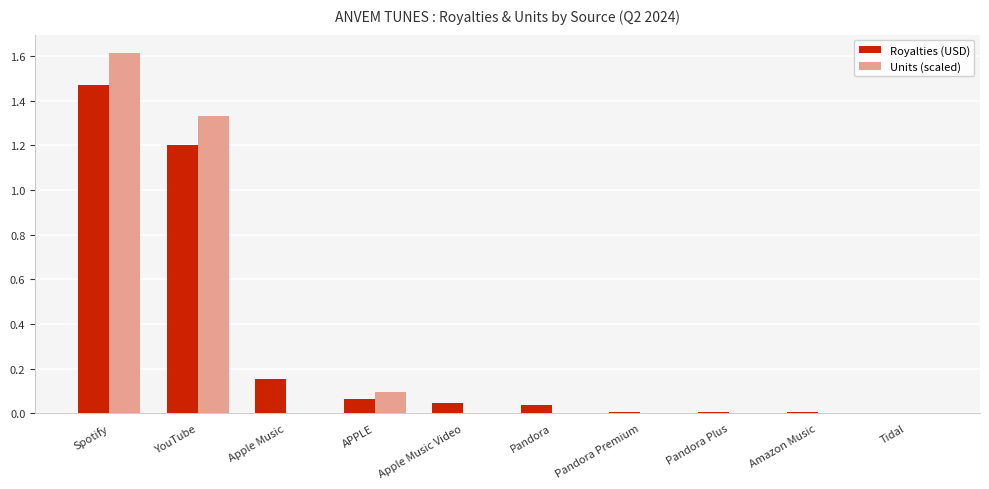

What is the sum of all Units (scaled) values?

3.1